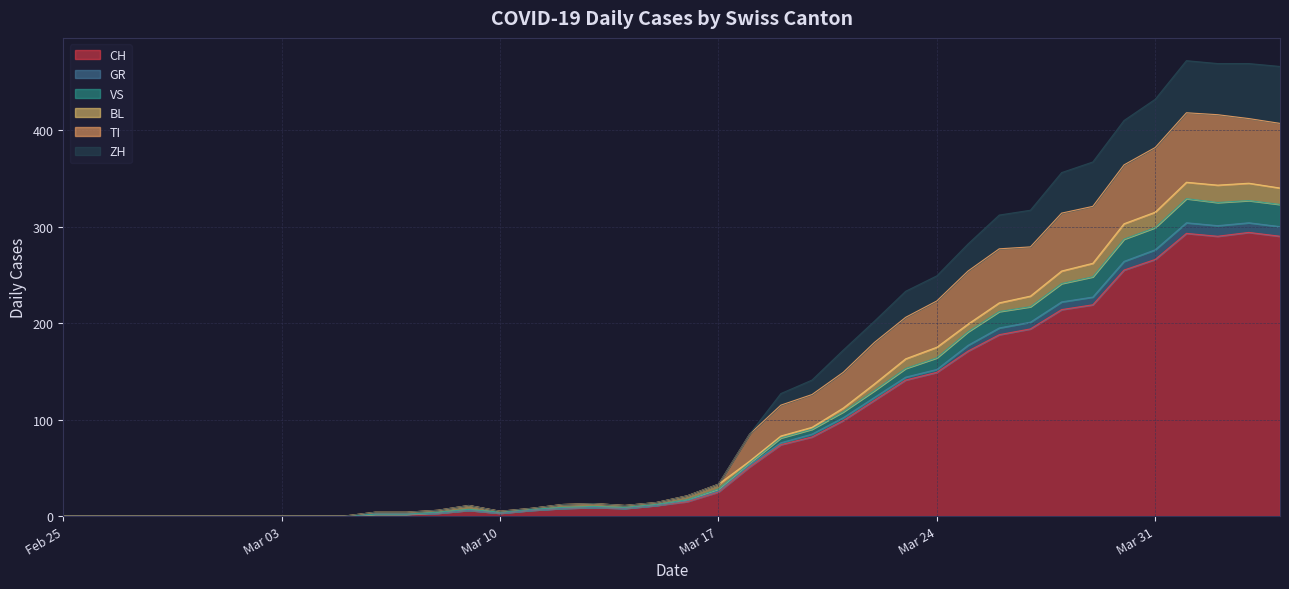

Is it true that GR equals 6 at Mar 10?

False